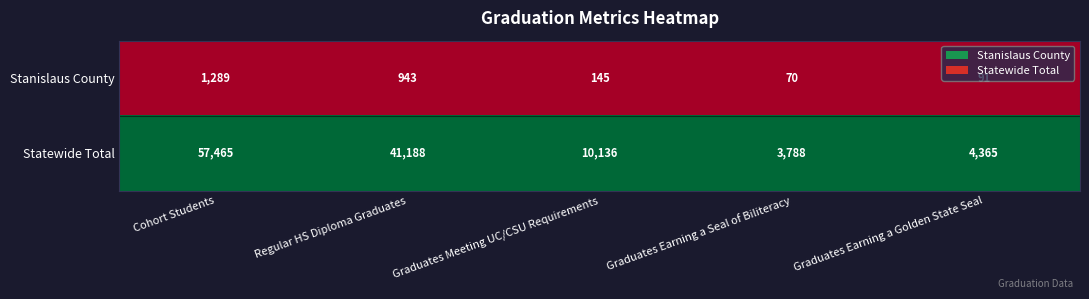

The Stanislaus County series shows 475 at Cohort Students. True or false?

False